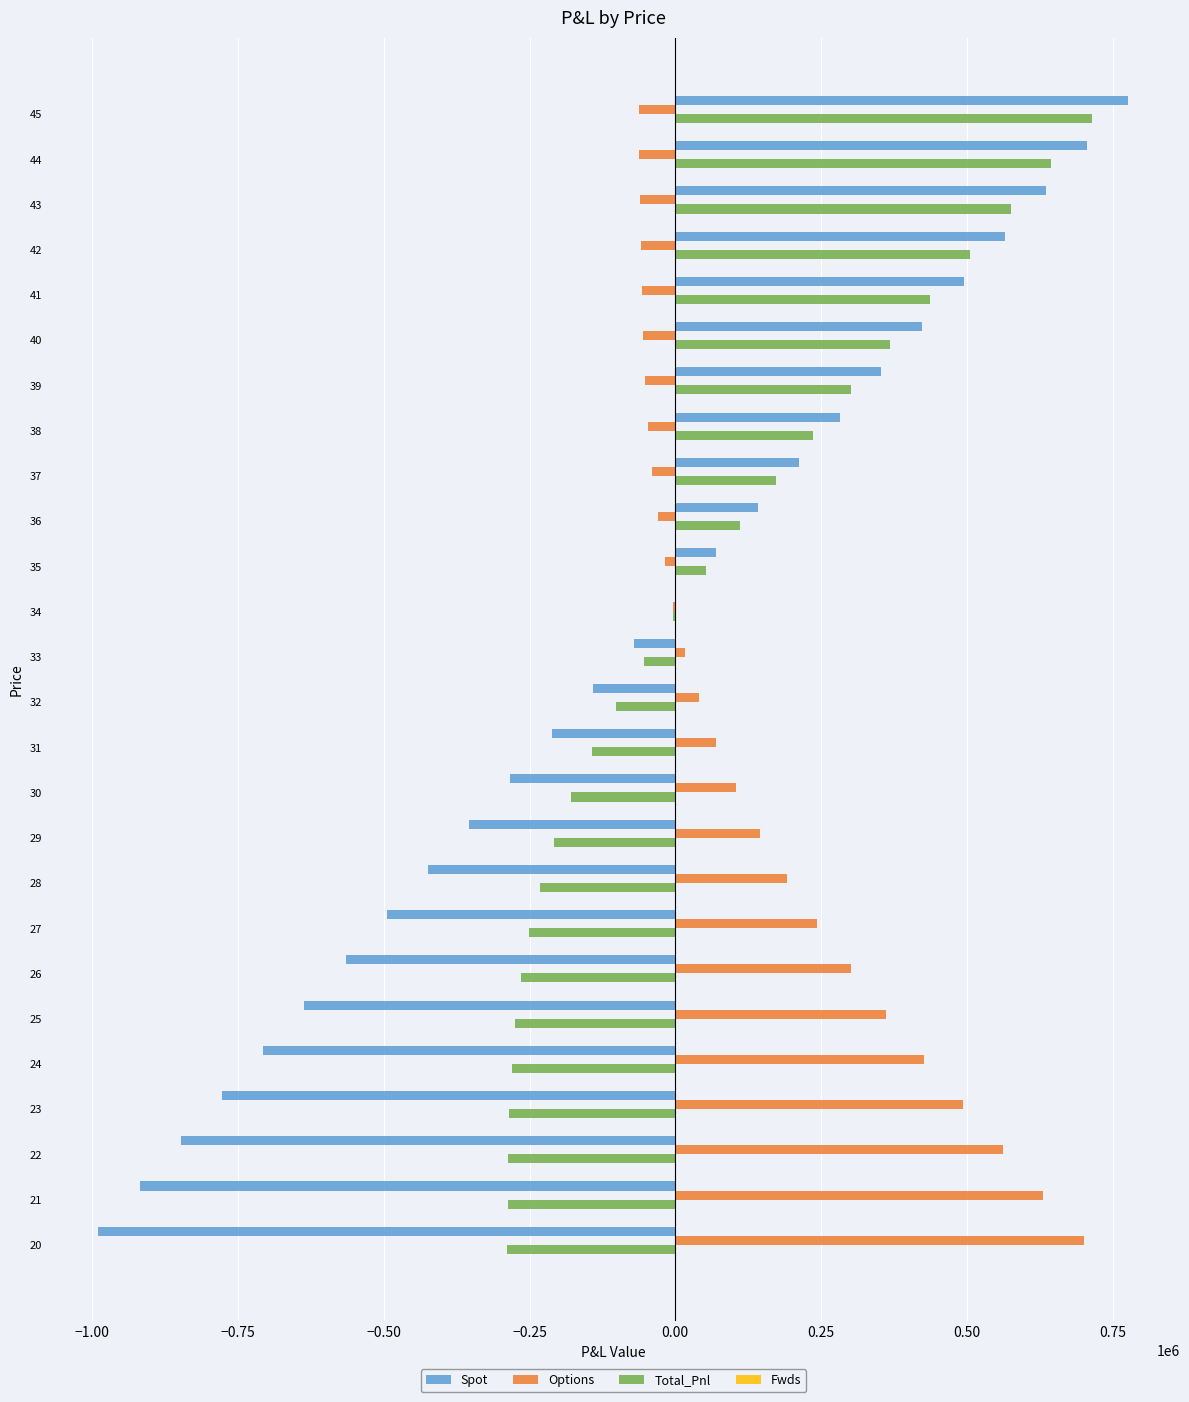

Count the number of categories in the chart.

26